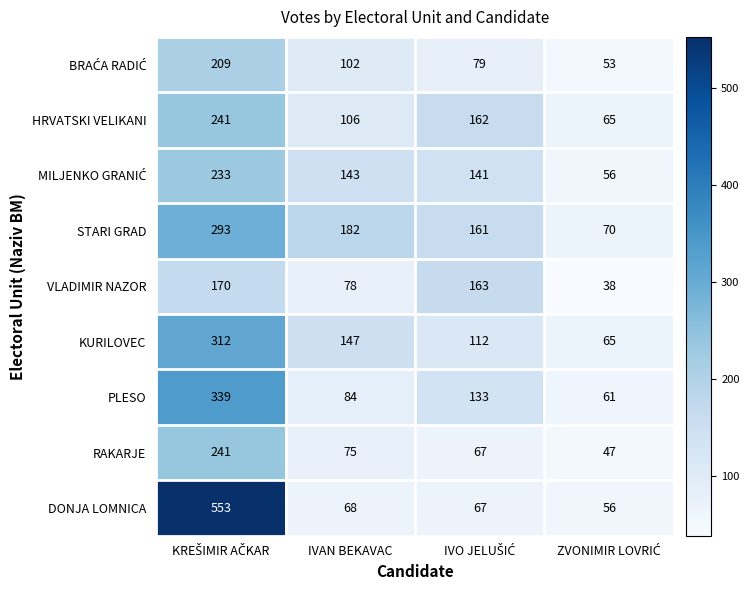

The value of VLADIMIR NAZOR at IVAN BEKAVAC is 110. True or false?

False